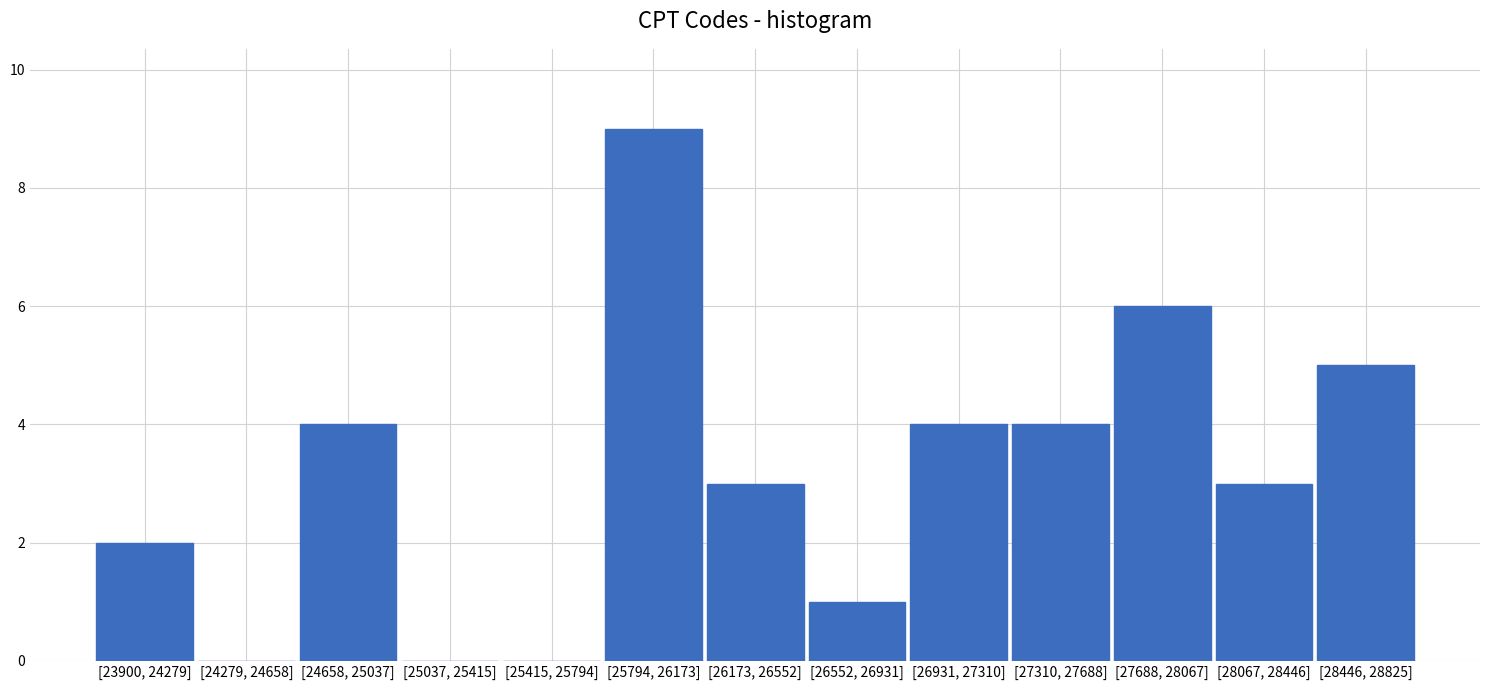

Reading left to right, extract all data points from this chart.

[23900, 24279]=2	[24279, 24658]=0	[24658, 25037]=4	[25037, 25415]=0	[25415, 25794]=0	[25794, 26173]=9	[26173, 26552]=3	[26552, 26931]=1	[26931, 27310]=4	[27310, 27688]=4	[27688, 28067]=6	[28067, 28446]=3	[28446, 28825]=5